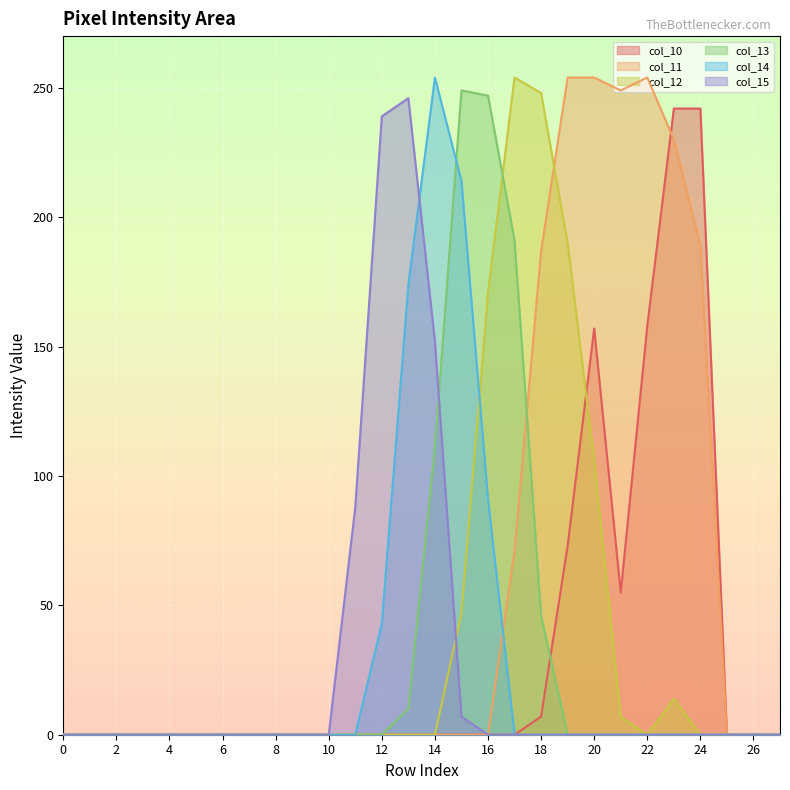

The col_15 series shows 117 at 7. True or false?

False